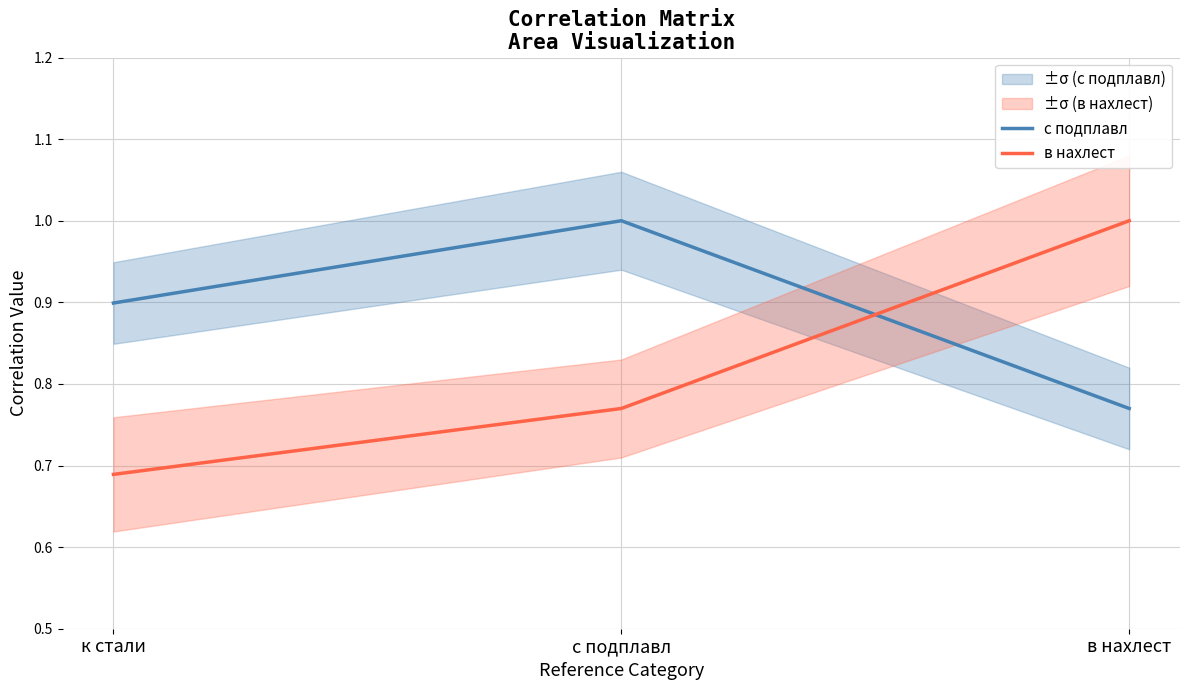

Which series has the largest total across all categories?

с подплавл